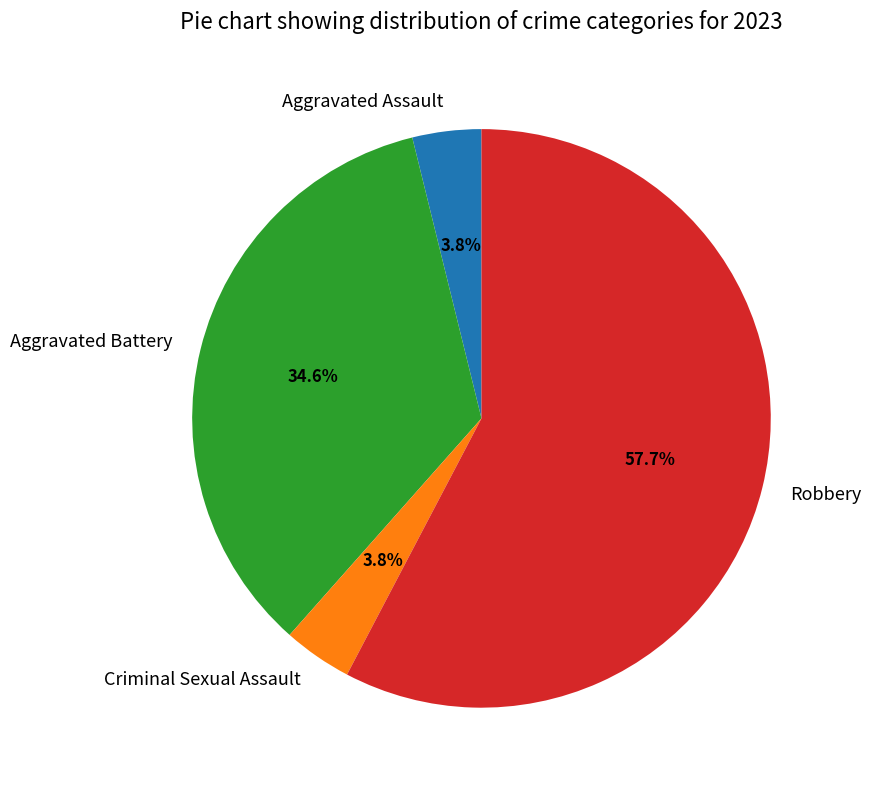

What percentage is NOT represented by Criminal Sexual Assault?

96.2%